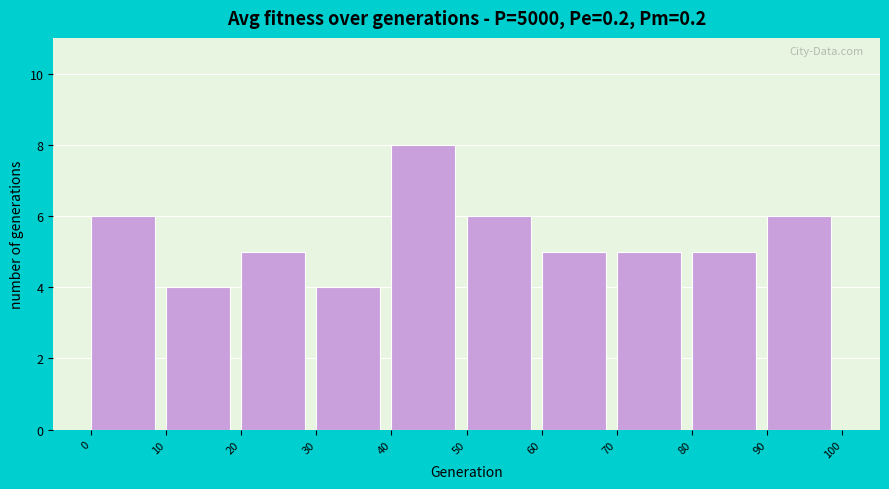

What is the height of the bar covering 20 to 30 on the x-axis? The values are not printed on the chart, so give them approximately, as read against the axis.

5